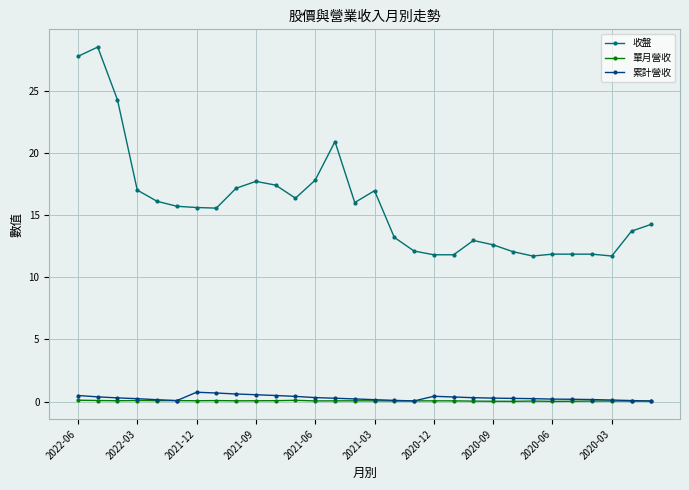

Which series has the largest range (max minus min)?

收盤